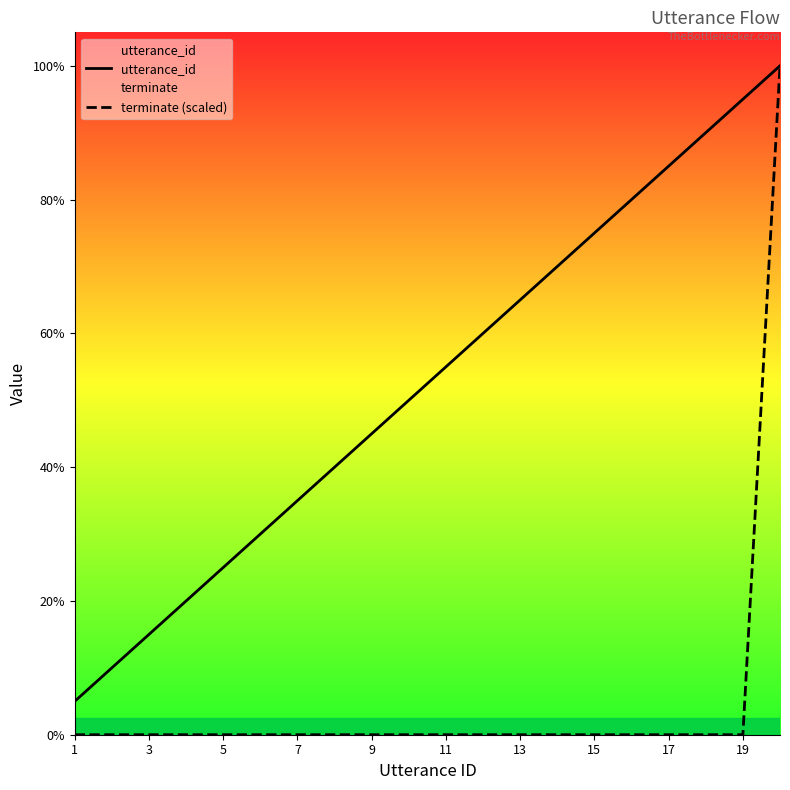

What is the difference between the maximum and second lowest values in the utterance_id series?

18